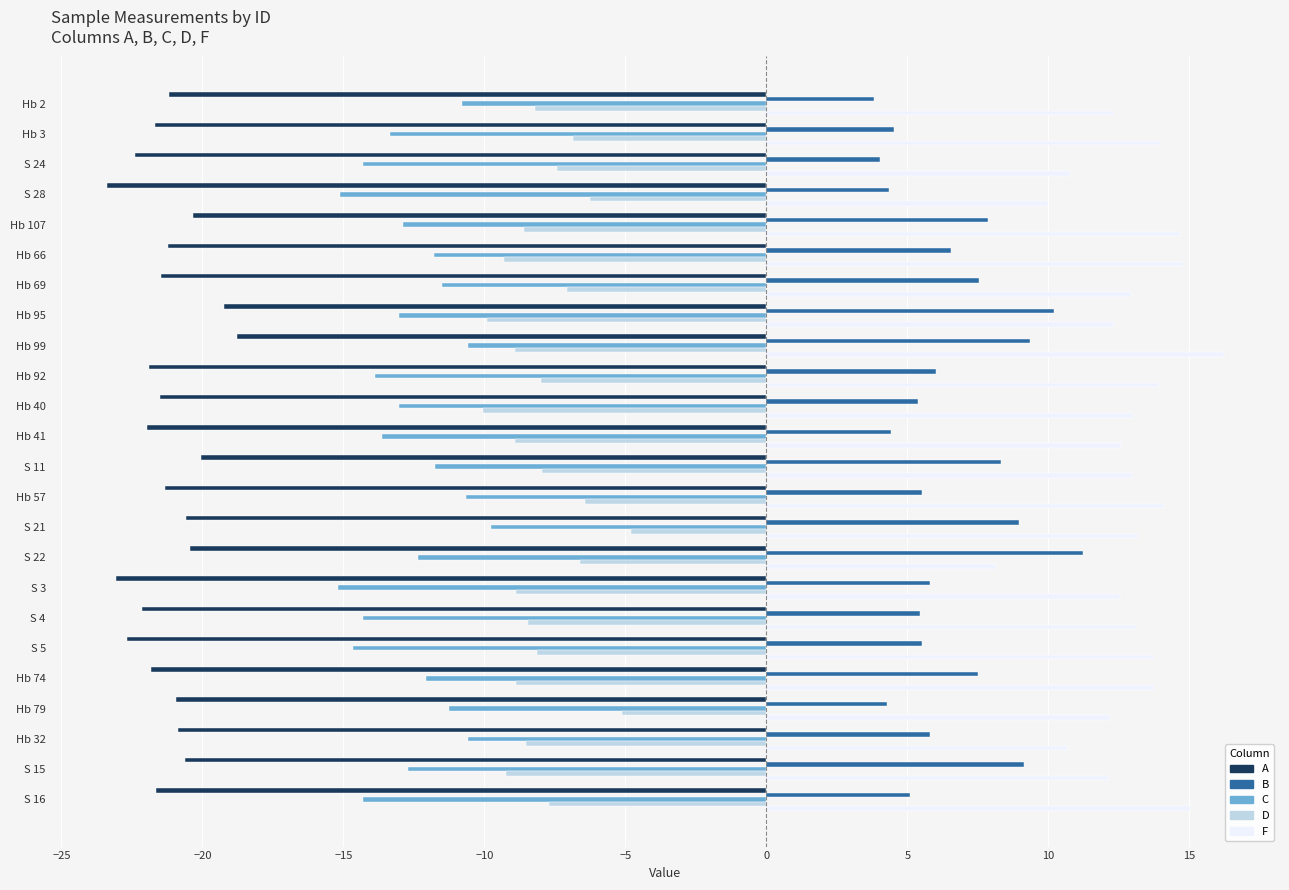

What value does the D series have at Hb 95?

-9.9